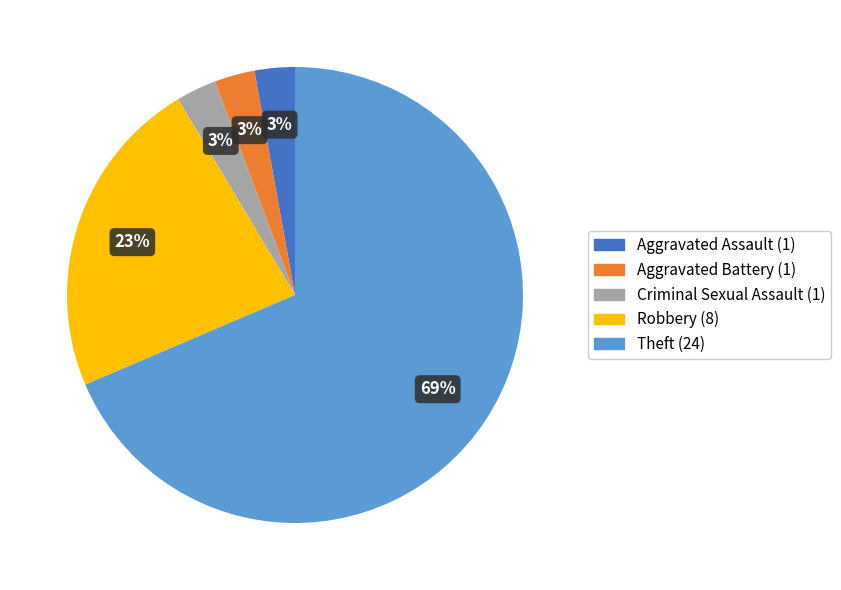

True or false: Robbery accounts for 23% of the total.

True